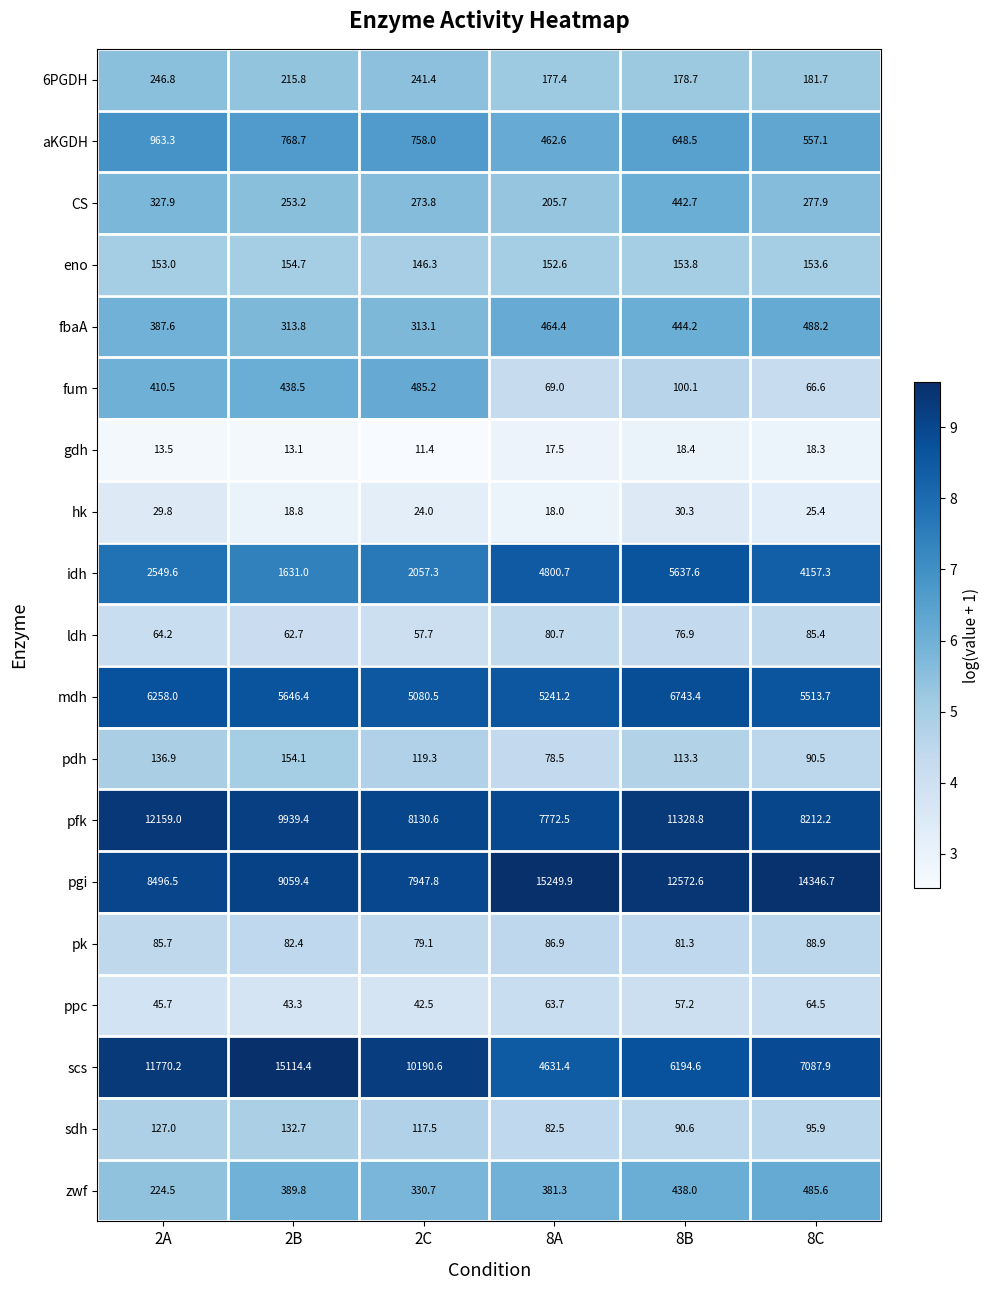

Is it true that eno equals 153.8 at 8B?

True